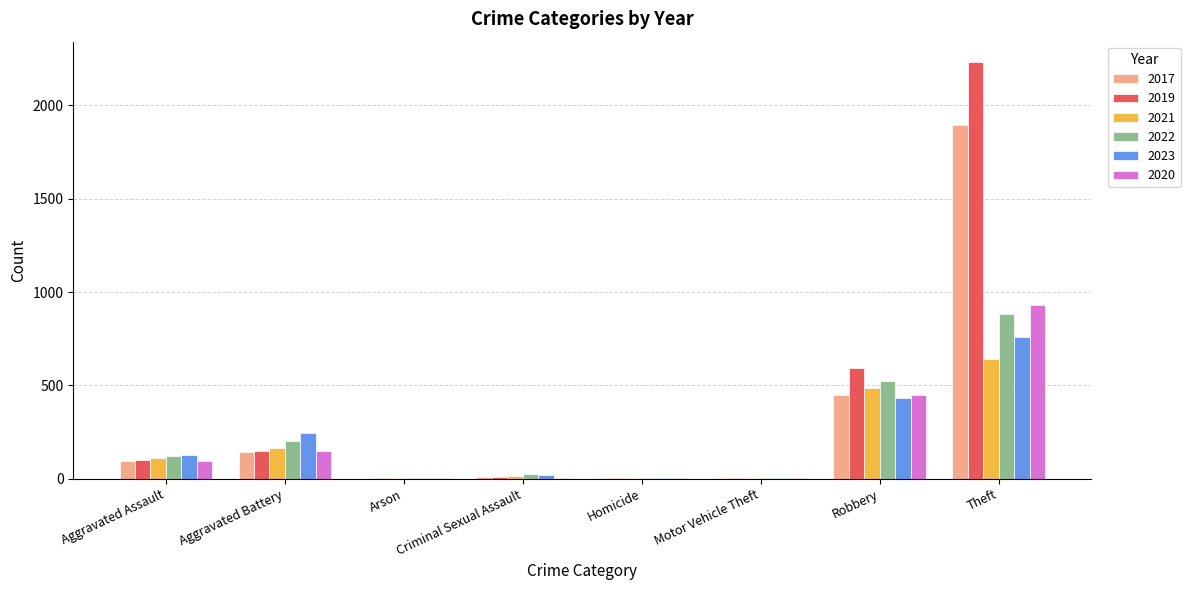

Which category has the highest value in the 2022 series?

Theft